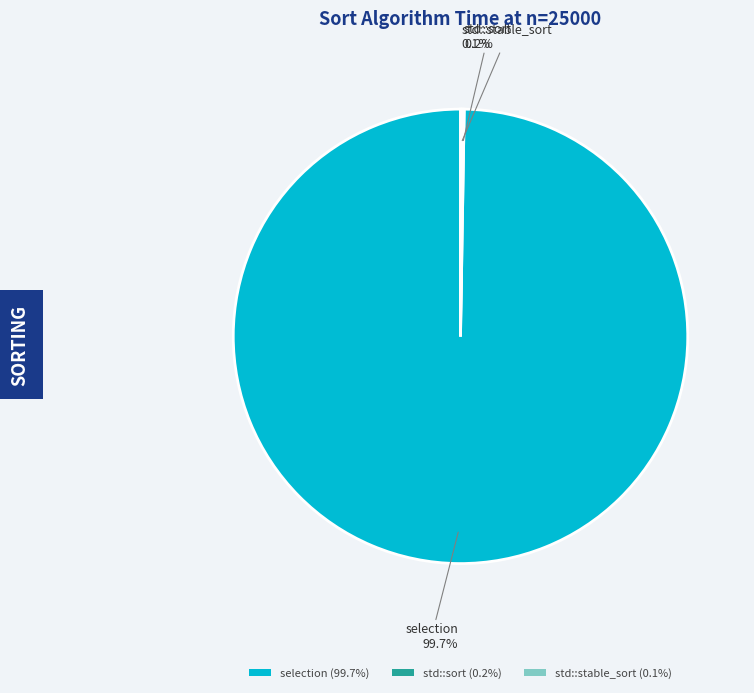

Is selection (99.7%) the majority of the pie?

Yes